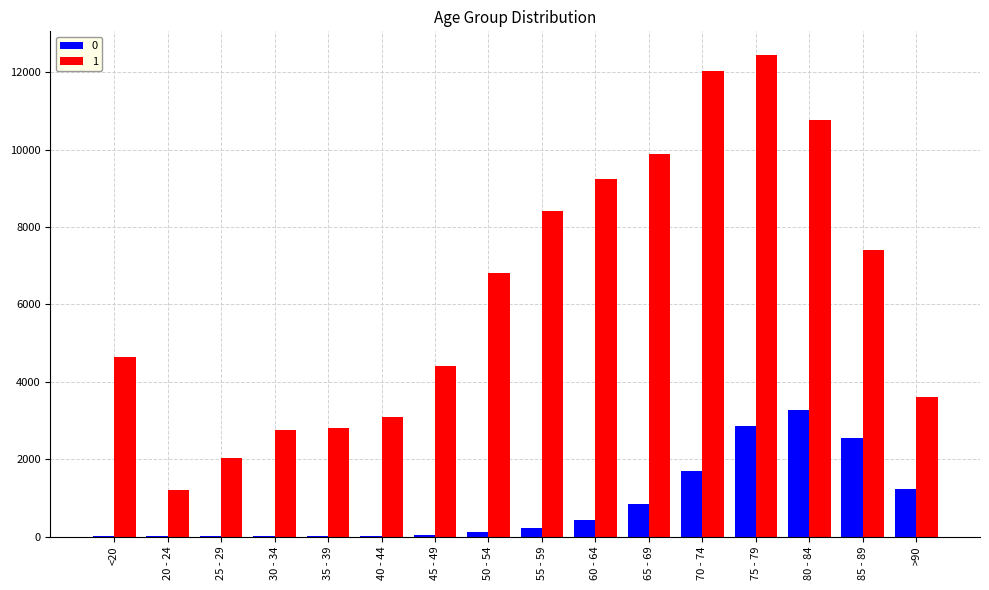

The 1 series shows 7417 at 85 - 89. True or false?

True